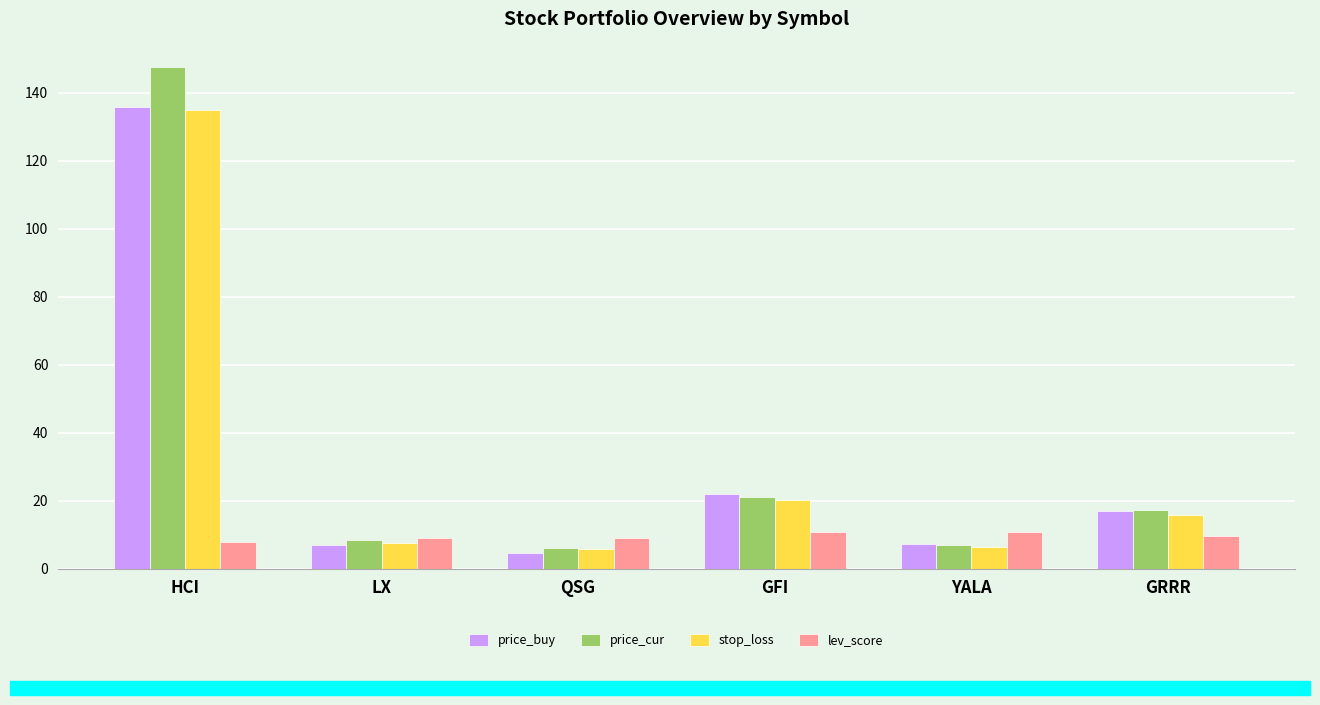

Which series has the largest range (max minus min)?

price_cur